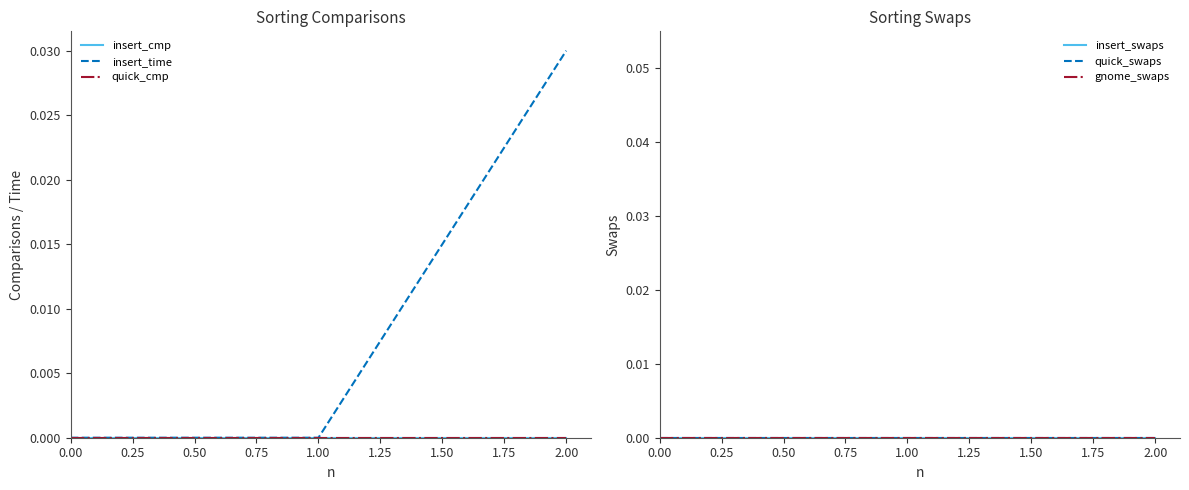

What are all the series names shown in the legend?

insert_cmp, insert_time, quick_cmp, insert_swaps, quick_swaps, gnome_swaps